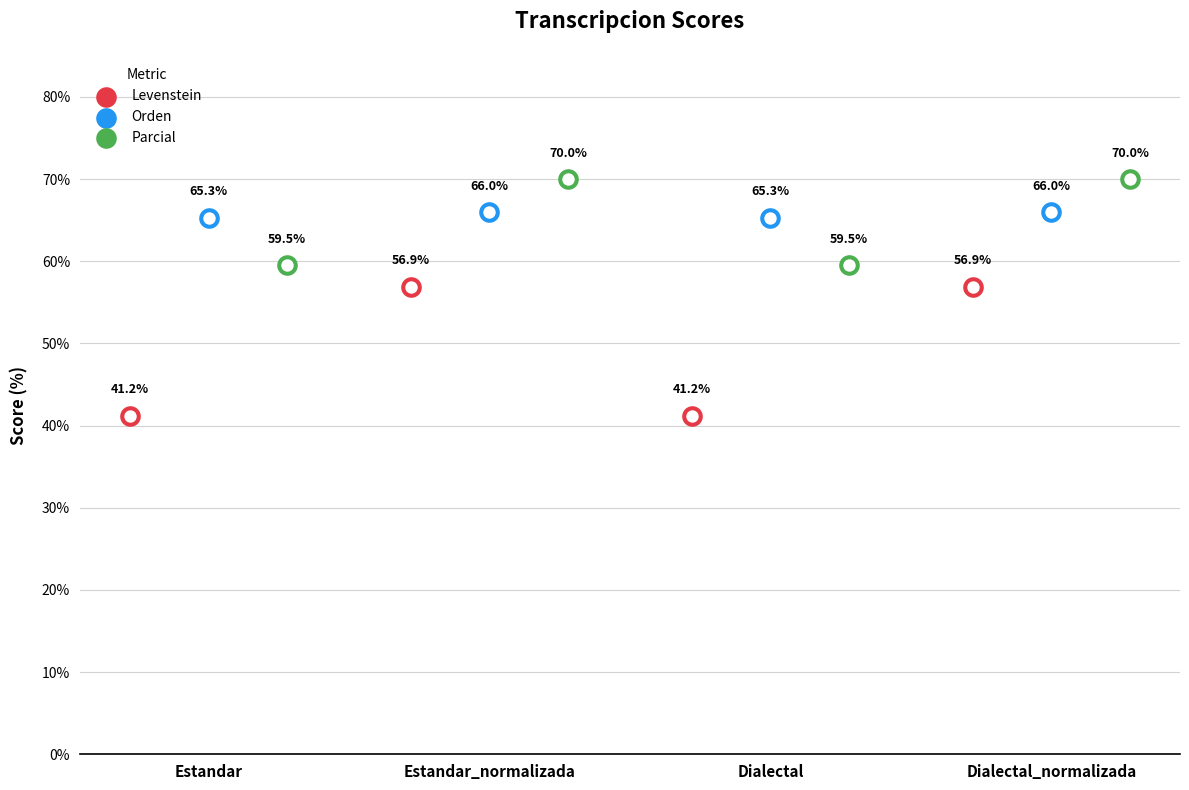

What is the total value across all series at Dialectal_normalizada?

192.9